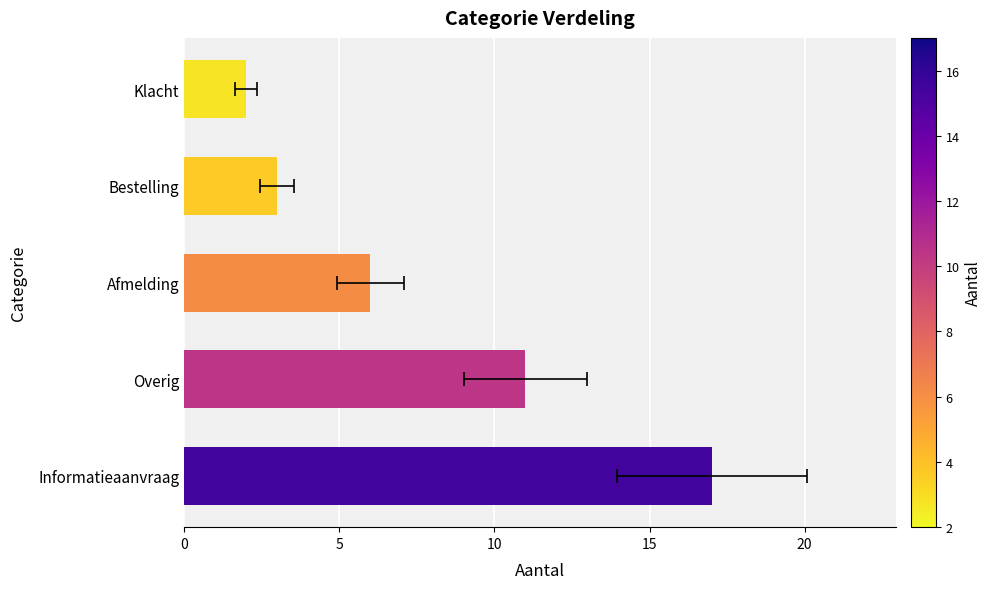

How many bars are there in total?

5